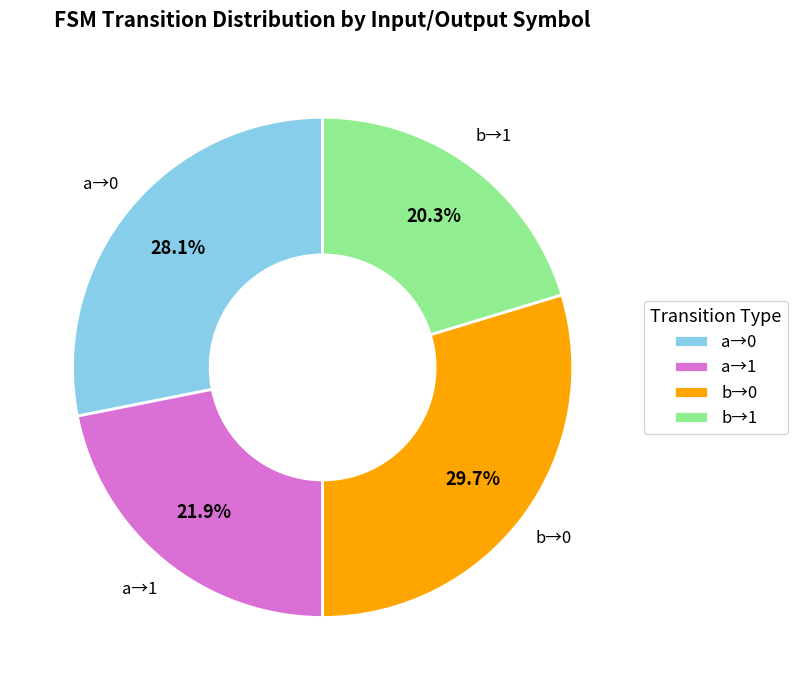

Is there a majority slice in this chart?

No